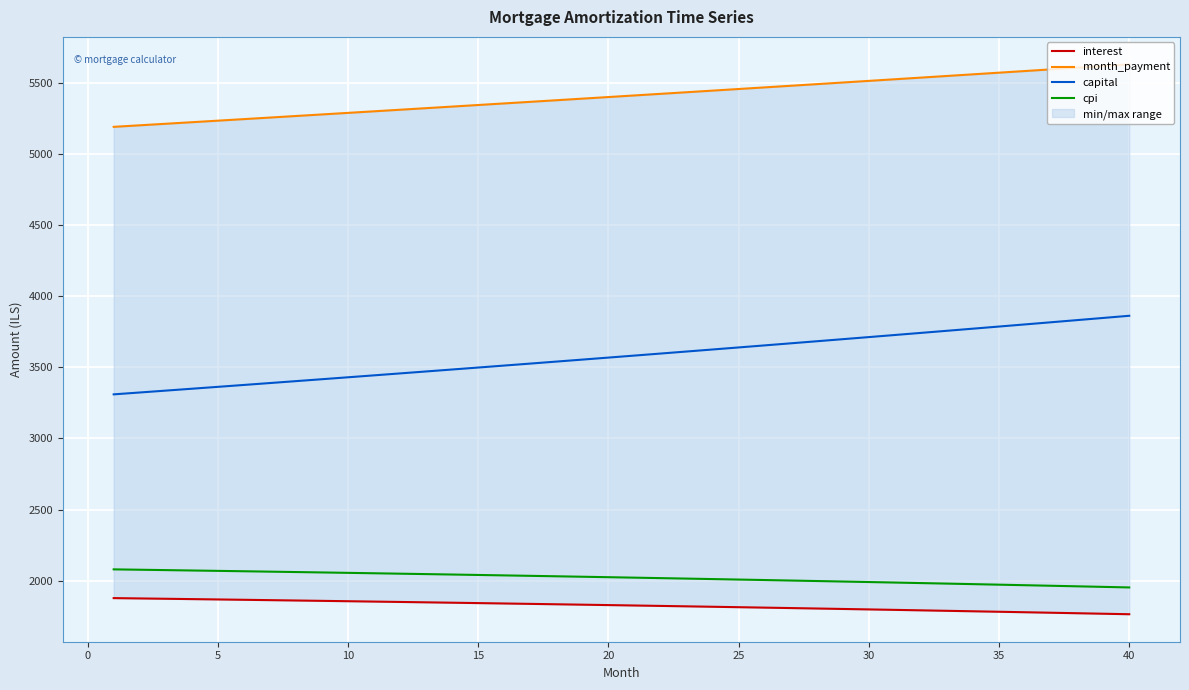

Which series has the widest spread of values?

capital